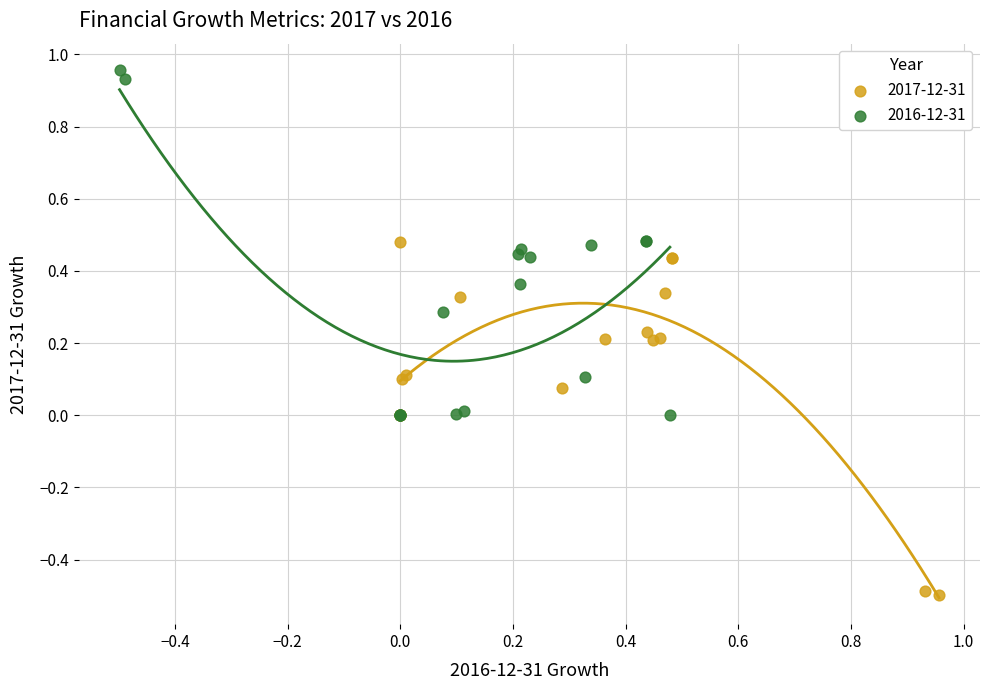

Which series contains the highest Y value?

2016-12-31